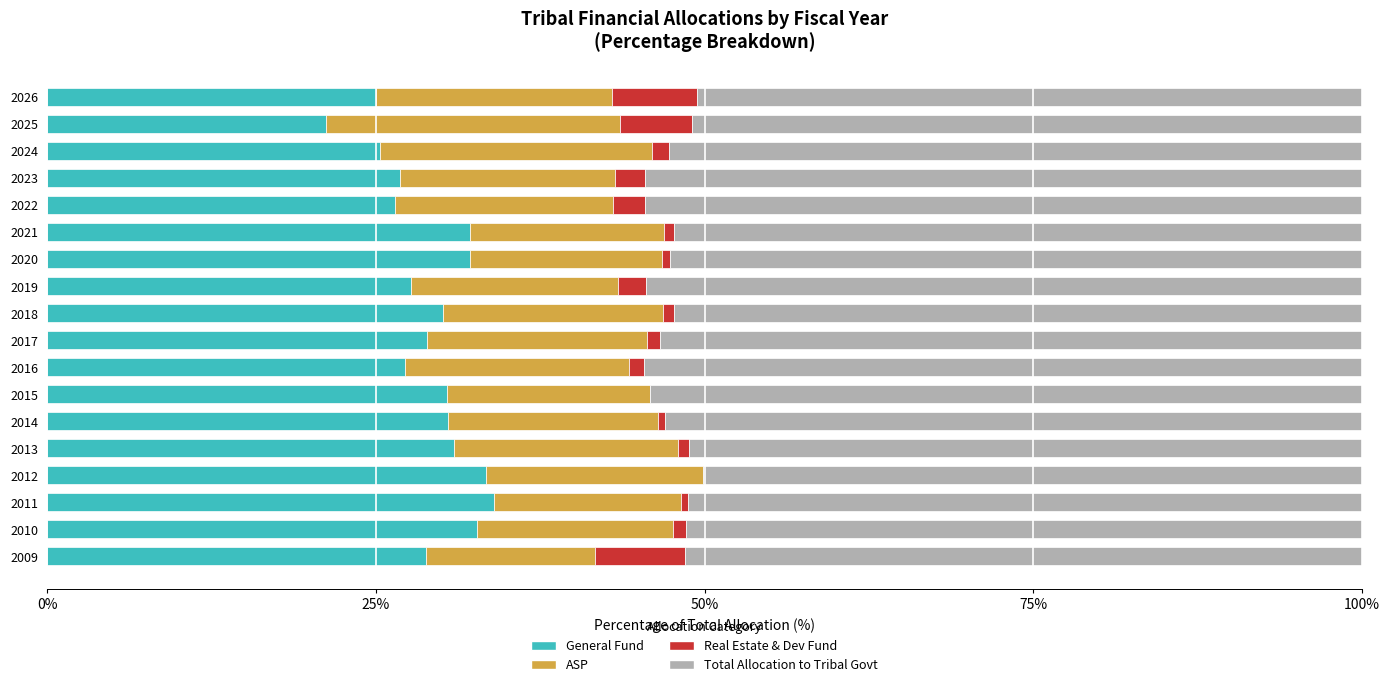

What is the highest value of the General Fund series?

34.0